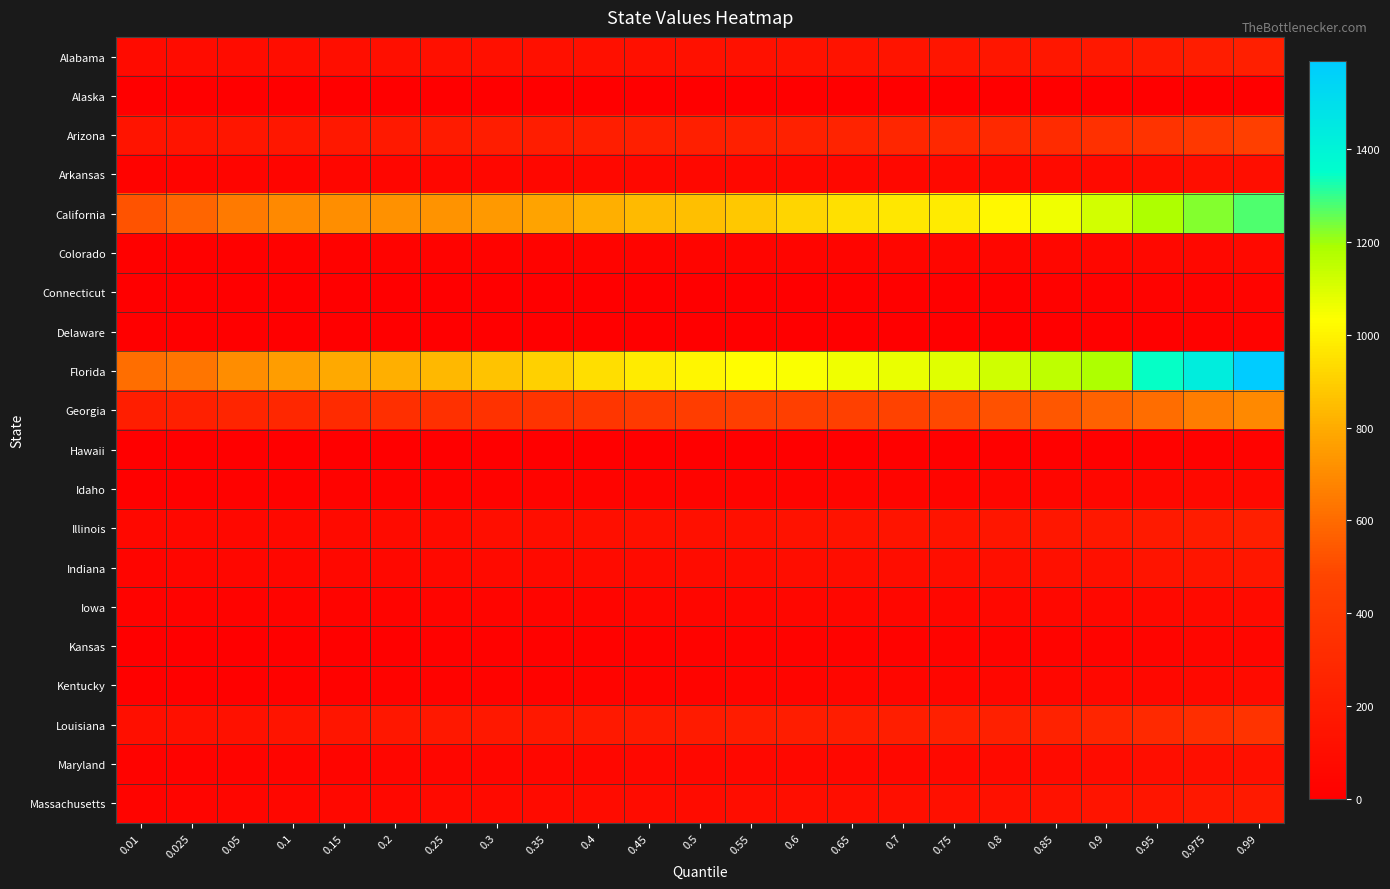

Which series has the widest spread of values?

Florida